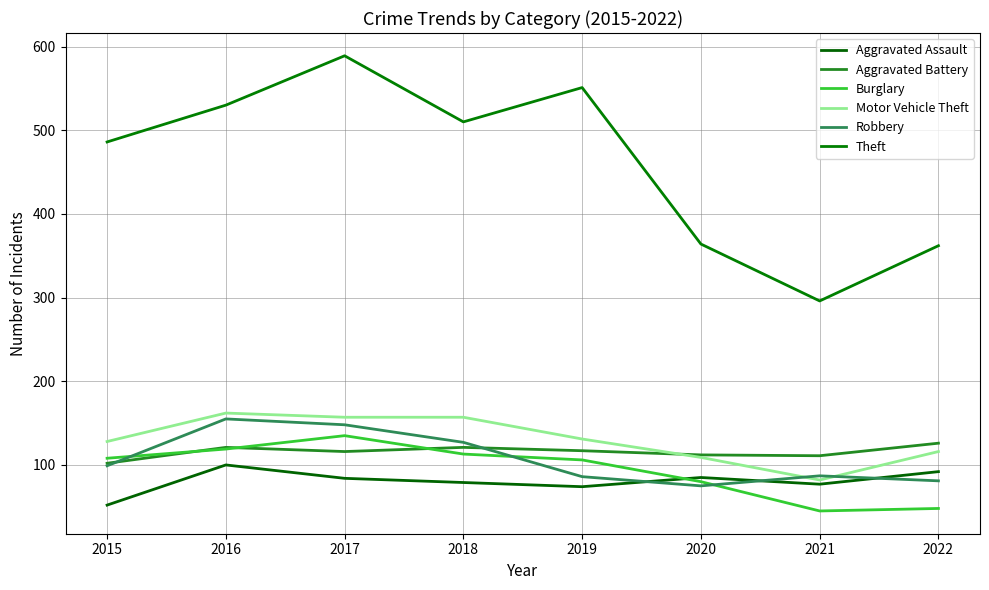

How many values in the Theft series are below 510?

4